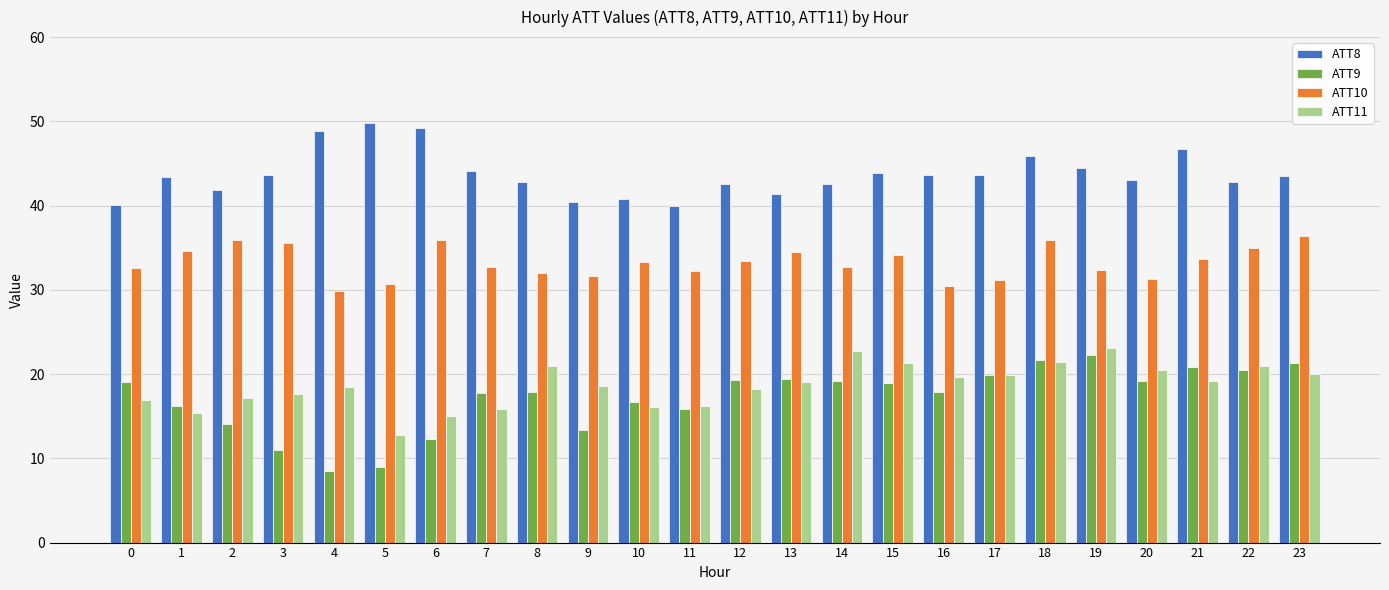

At 14, list the series in order from largest to smallest.

ATT8, ATT10, ATT11, ATT9